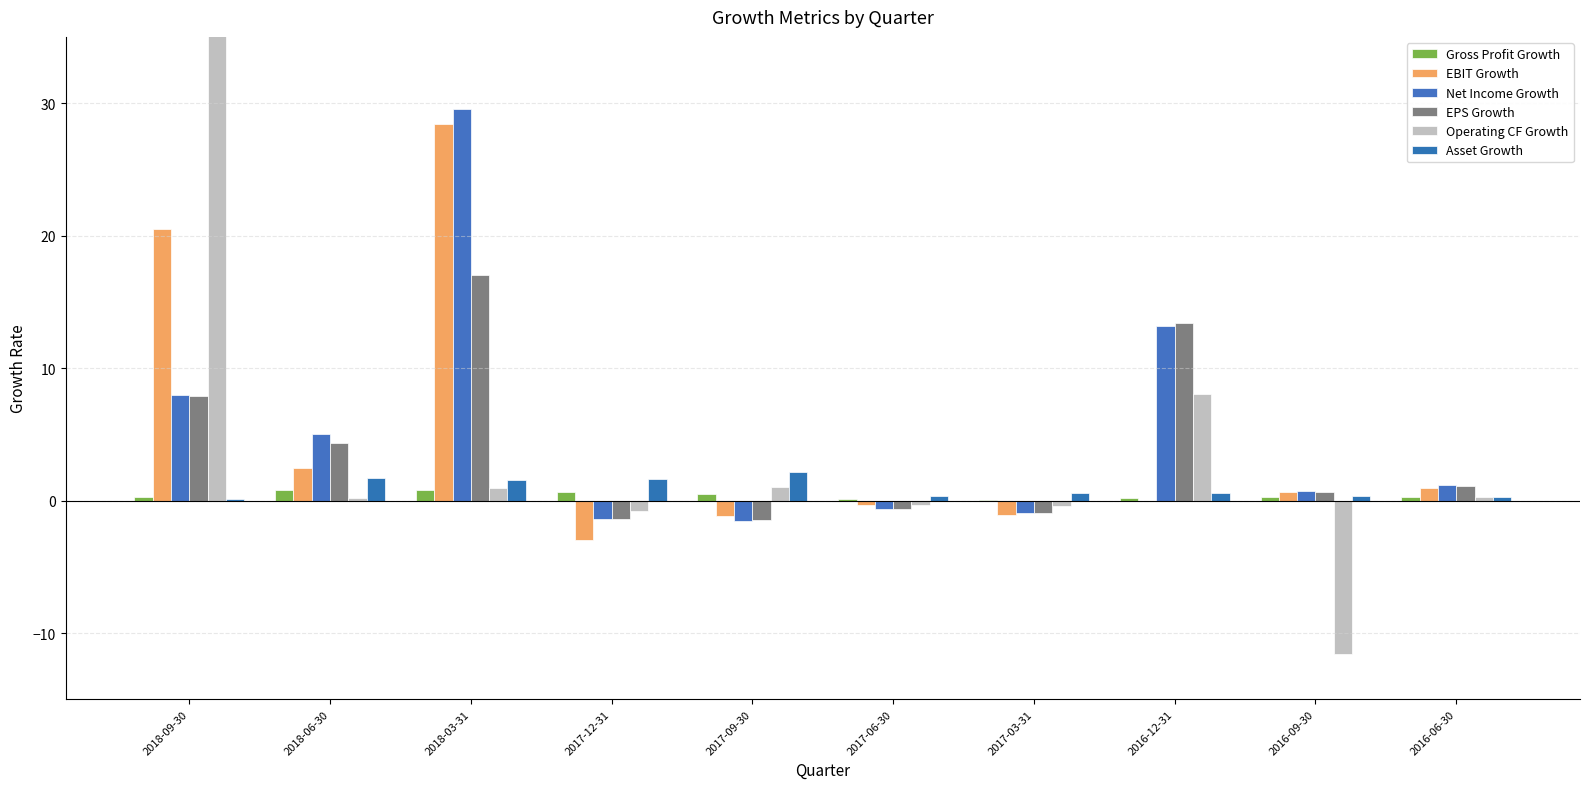

Rank the series by their maximum value, from highest to lowest.

Operating CF Growth, Net Income Growth, EBIT Growth, EPS Growth, Asset Growth, Gross Profit Growth